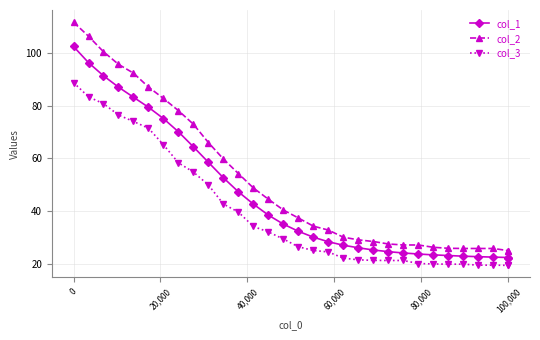

Which series has the widest spread of values?

col_2